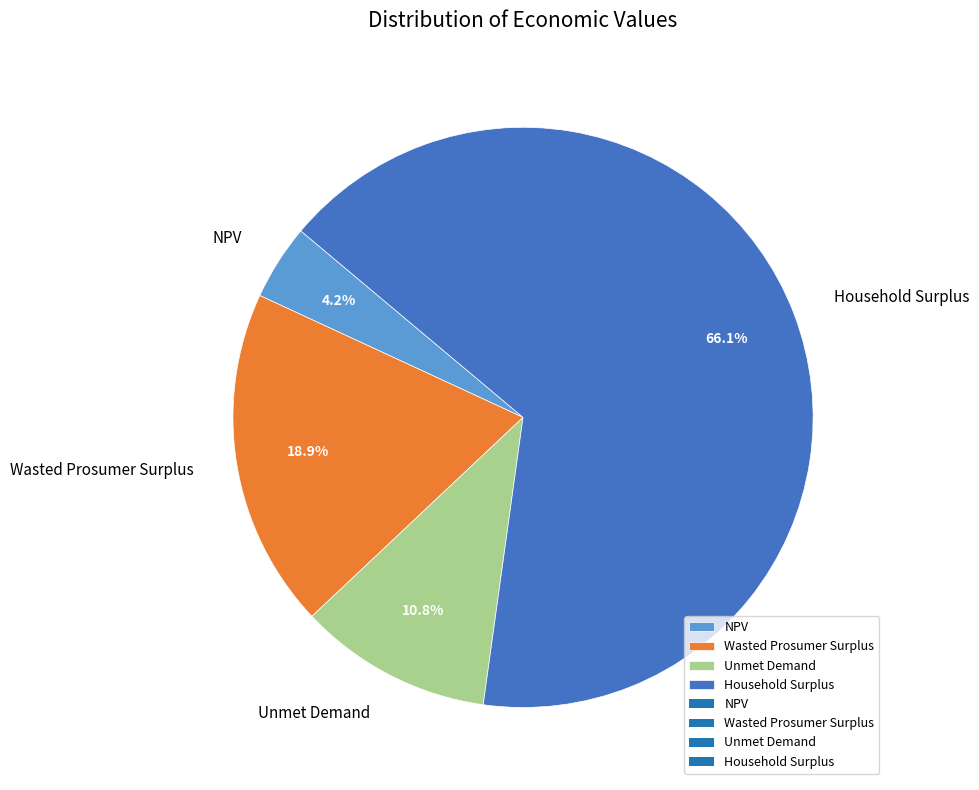

What percentage is the Household Surplus slice, to the nearest percent?

66%